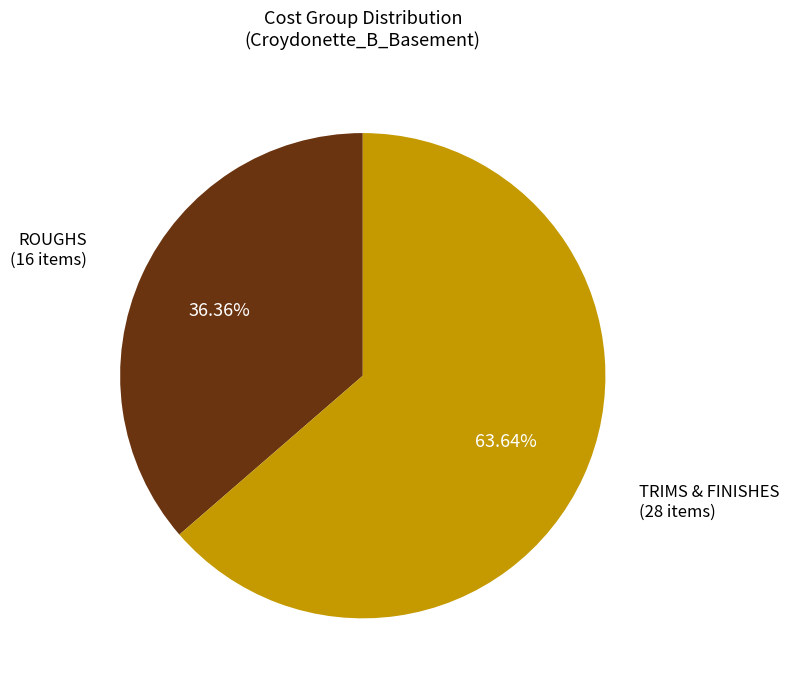

What is the largest slice in the pie chart?

TRIMS & FINISHES